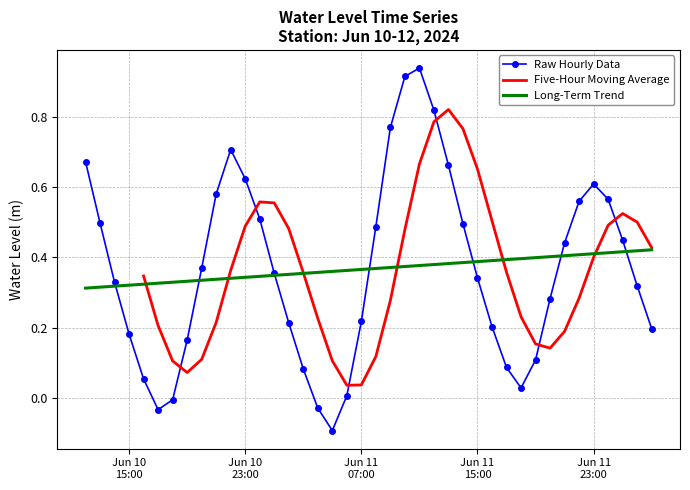

What position from the left is 2024-06-10 22:00:00?

11